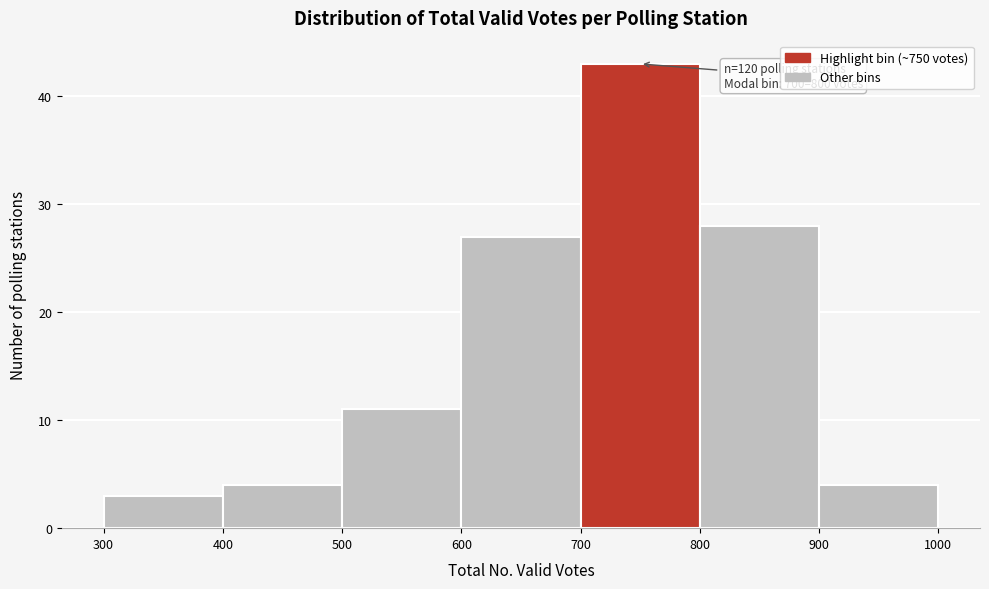

Over which range of the x-axis is the bar tallest?

700 to 800